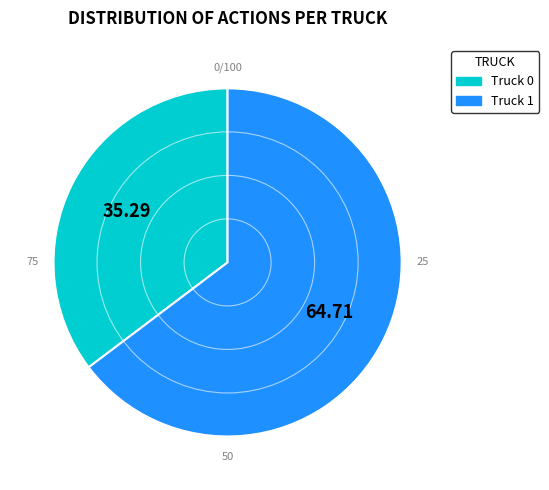

Rank the categories by value from lowest to highest.

Truck 0, Truck 1